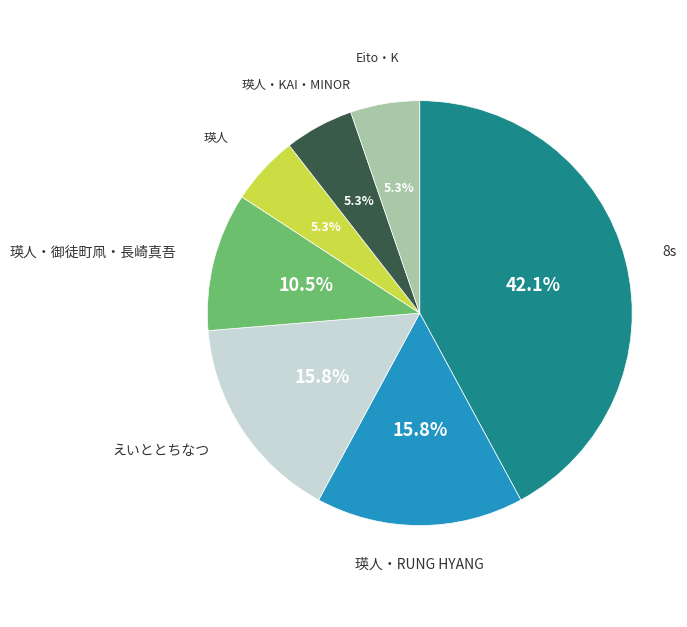

Does any single category account for the majority?

No